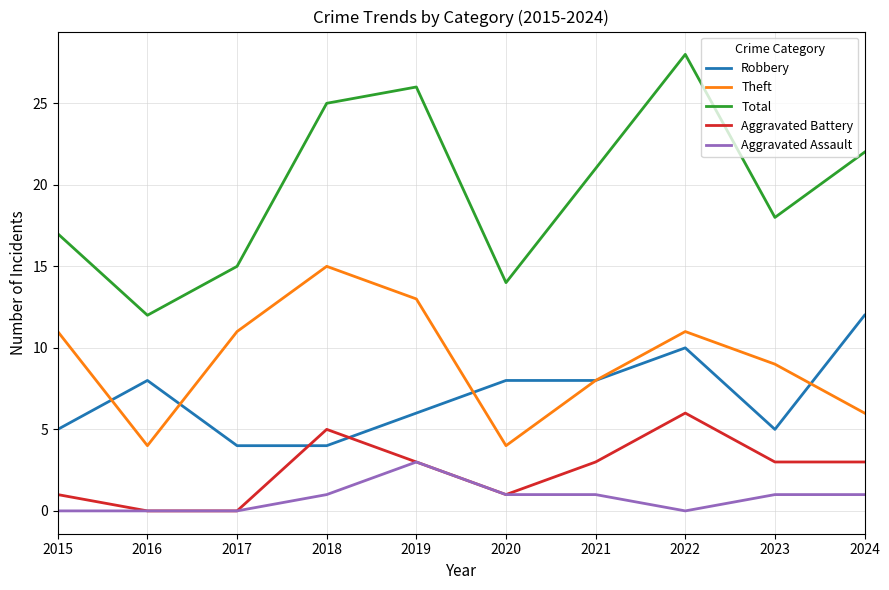

True or false: Theft and Aggravated Battery cross at least once.

False